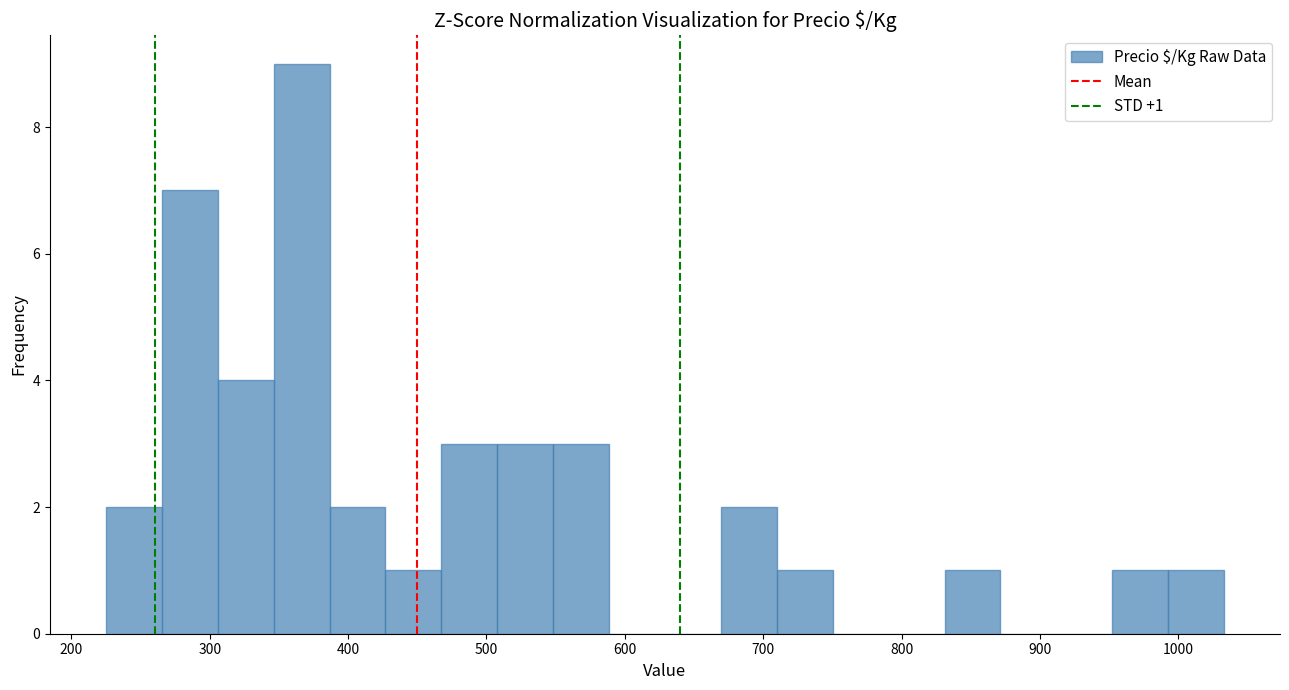

Which range on the x-axis has the tallest bar?

350 to 390